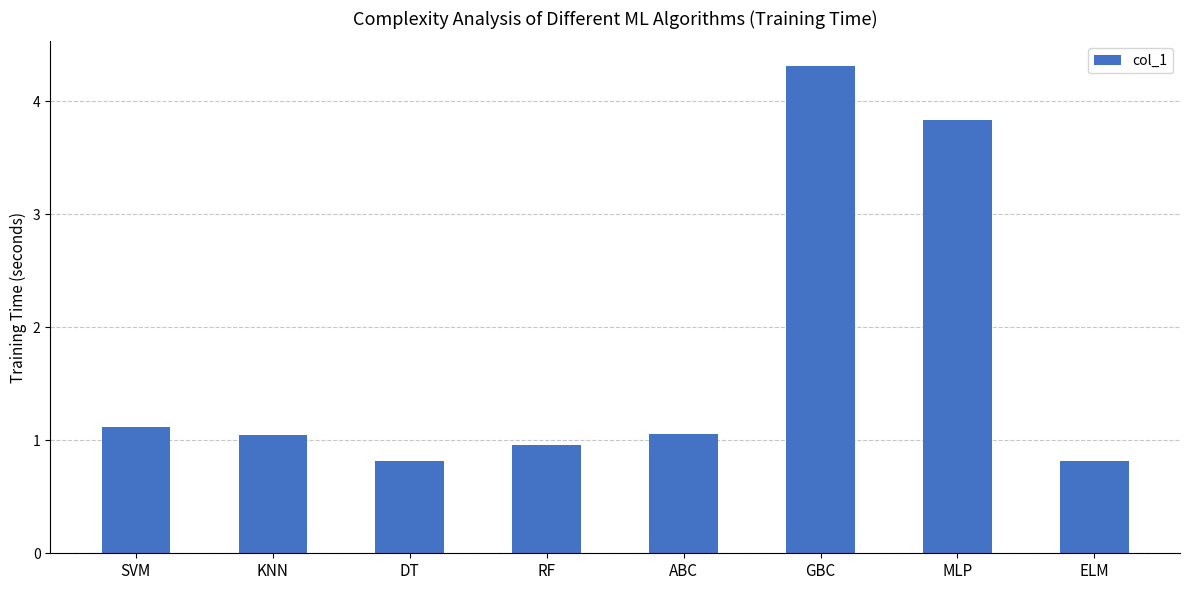

What position from the left is GBC?

6